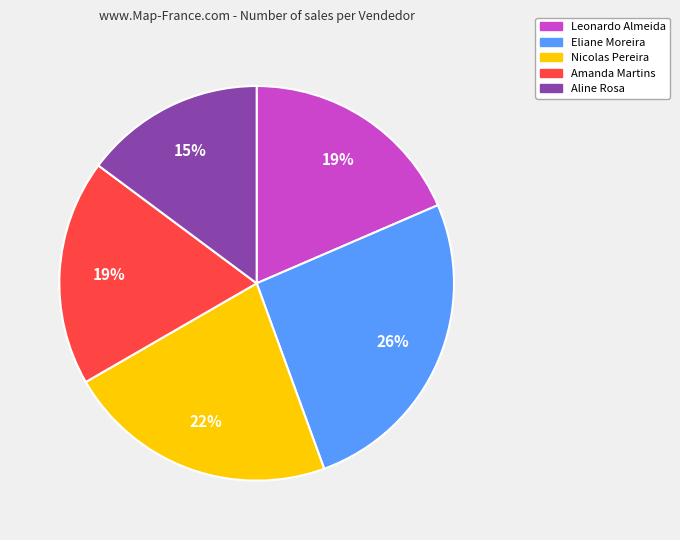

Which slice is the largest?

Eliane Moreira